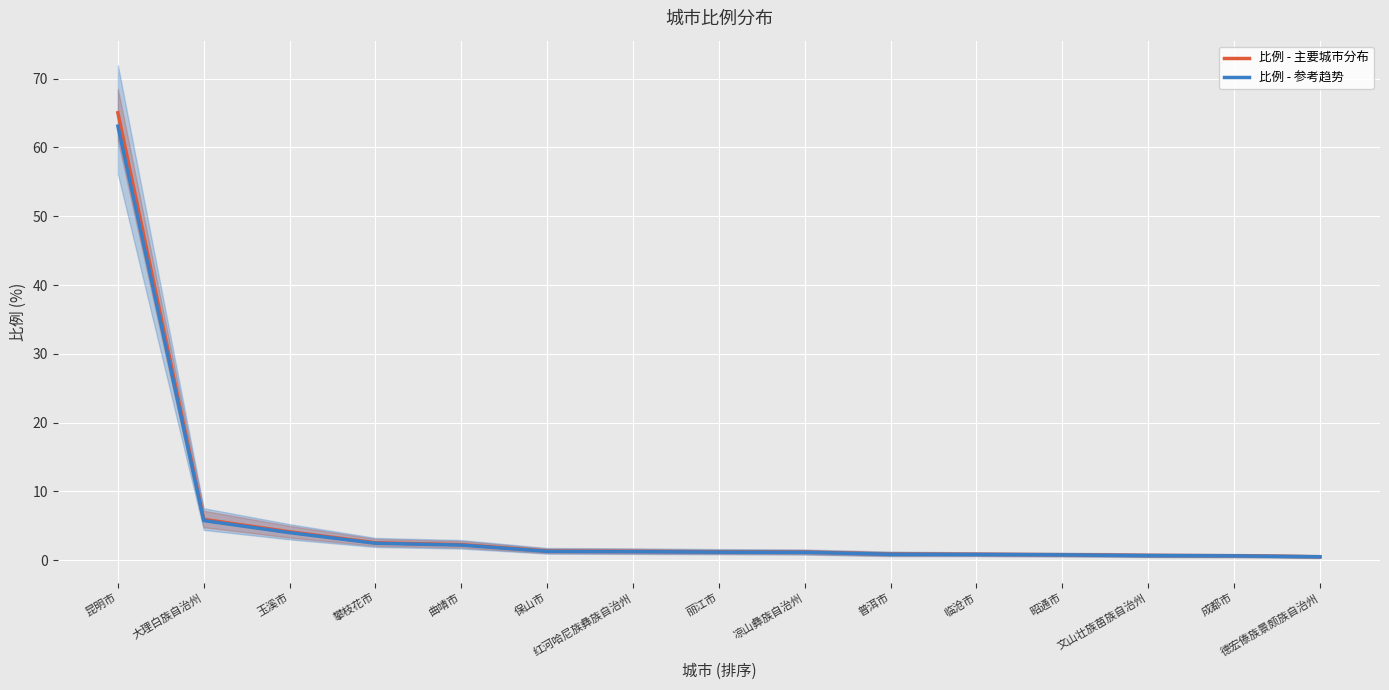

Reading left to right, extract all data points from this chart.

比例 - 主要城市分布: 65.0	6.0	4.1	2.5	2.3	1.3	1.3	1.2	1.2	0.9	0.9	0.8	0.7	0.7	0.5
比例 - 参考趋势: 63.1	5.8	4.0	2.5	2.2	1.3	1.3	1.2	1.2	0.9	0.8	0.8	0.7	0.6	0.5